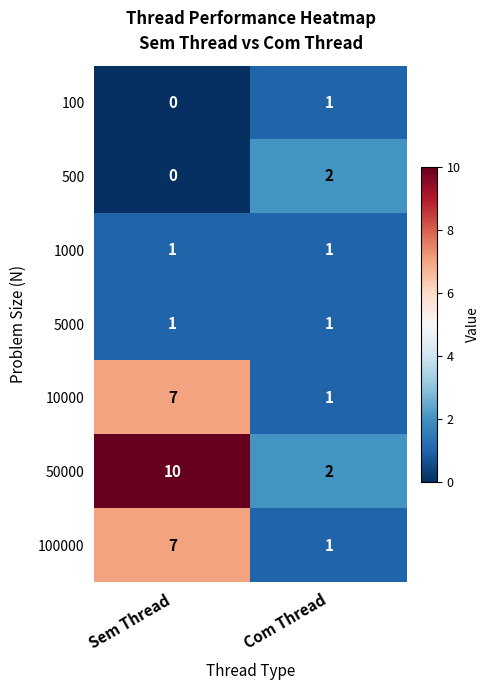

Which series has the largest range (max minus min)?

50000